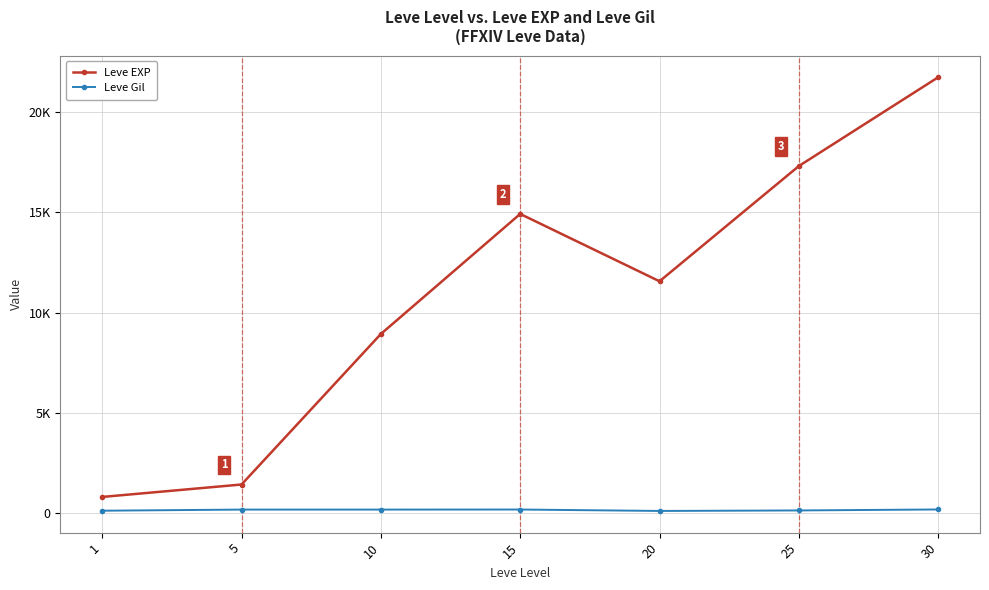

Reading left to right, list all the values displayed in this chart.

Leve EXP: 1=800	5=1420	10=8930	15=14920	20=11560	25=17310	30=21740
Leve Gil: 1=113	5=169	10=169	15=172	20=101	25=126	30=175